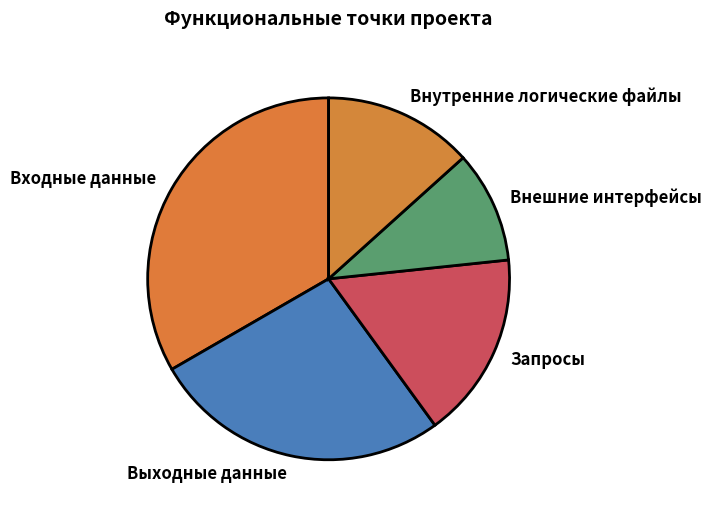

Rank the categories by value from highest to lowest.

Входные данные, Выходные данные, Запросы, Внутренние логические файлы, Внешние интерфейсы